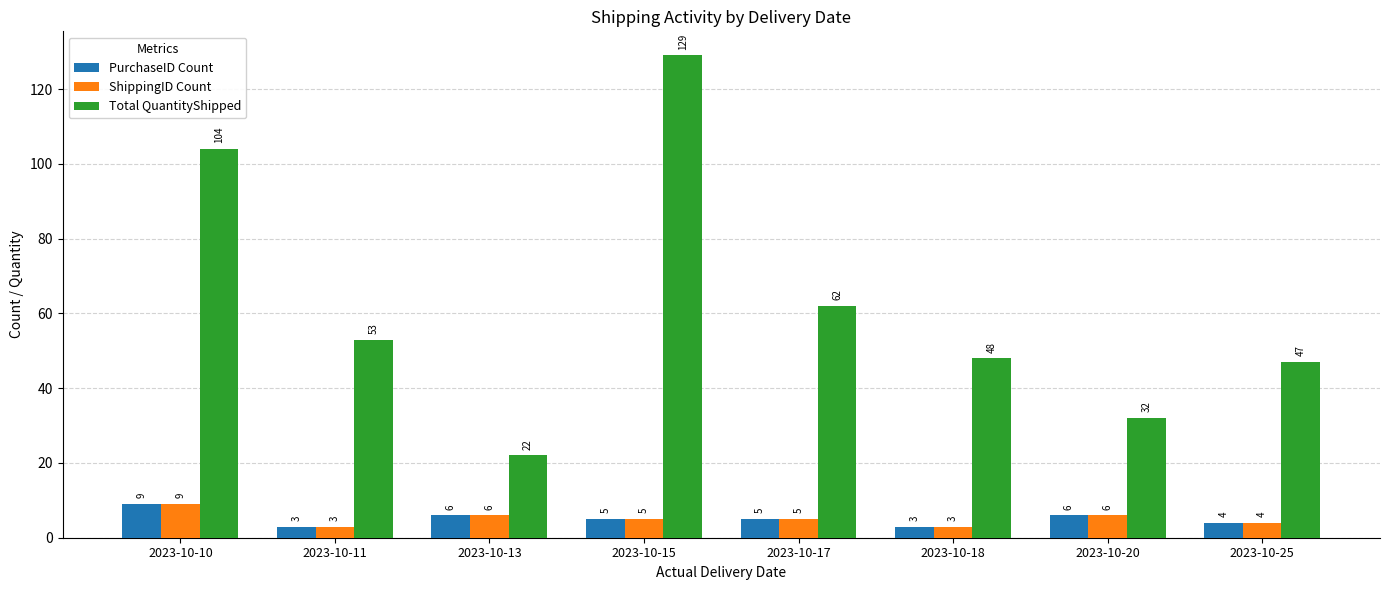

Which series has the largest total across all categories?

Total QuantityShipped